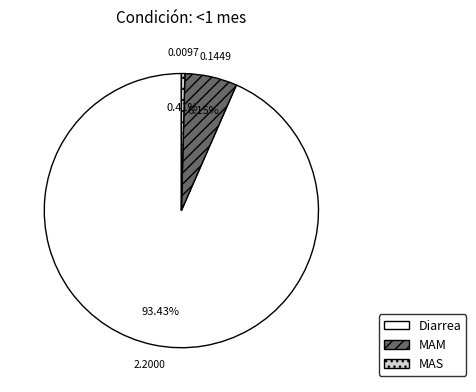

Approximately how many times larger is the value at MAM compared to Diarrea?

0.1